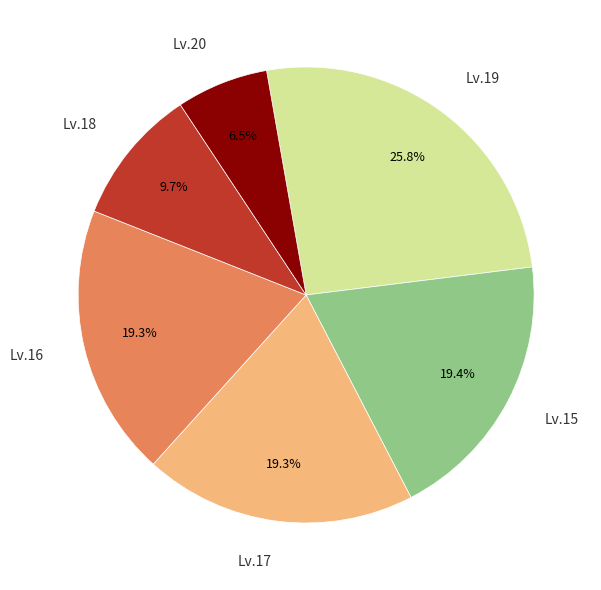

Is there any slice that represents more than half of the pie?

No